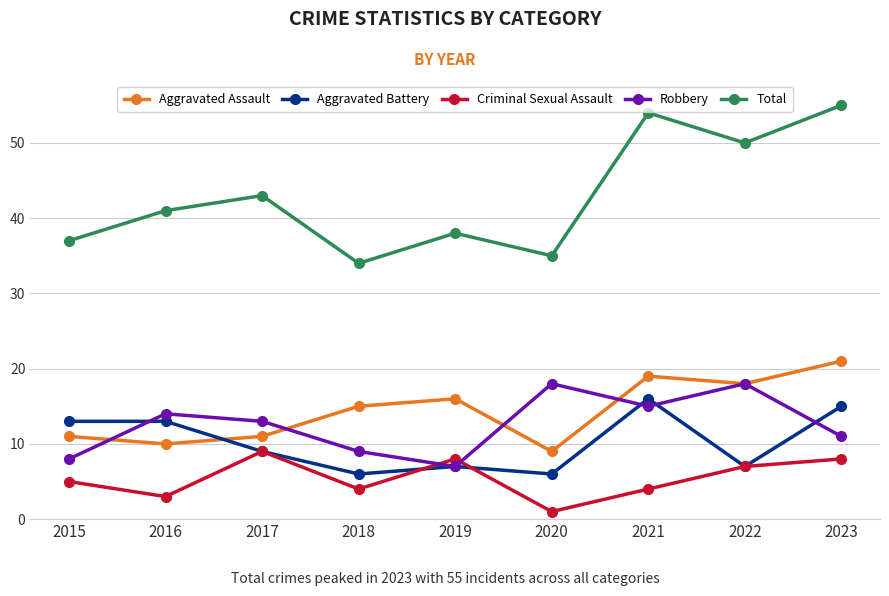

Rank the series by their maximum value, from lowest to highest.

Criminal Sexual Assault, Aggravated Battery, Robbery, Aggravated Assault, Total